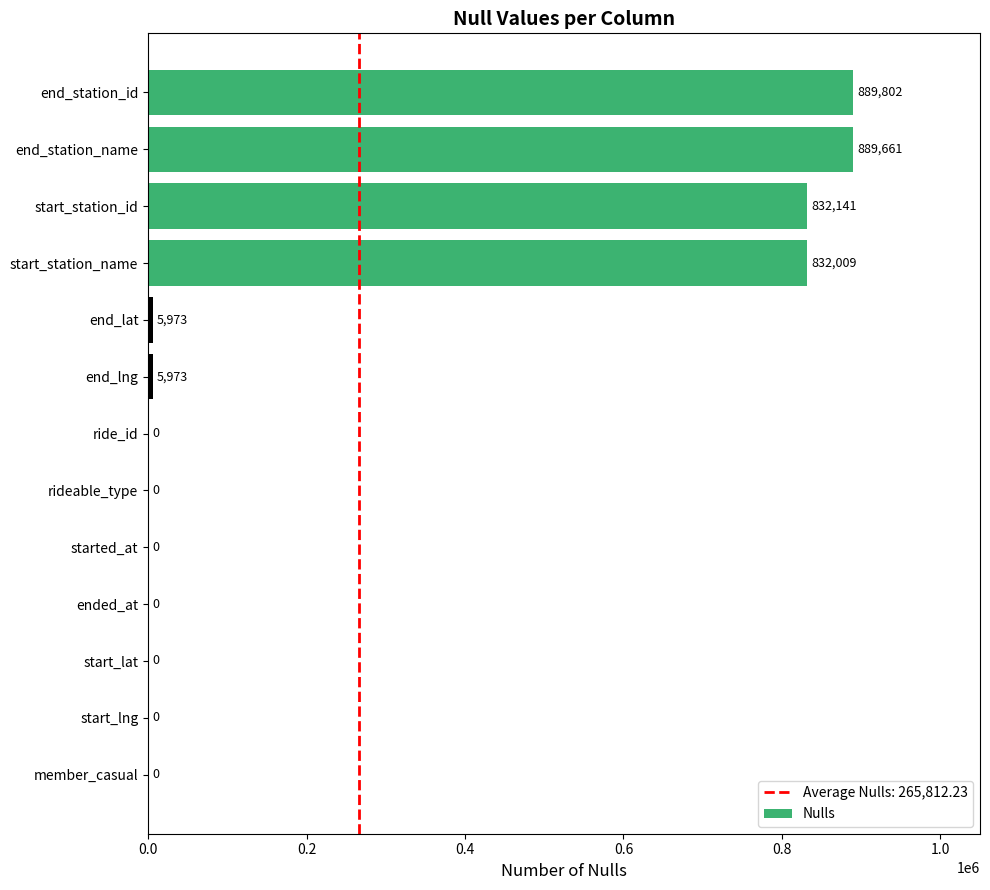

Which label corresponds to the largest value in the chart?

end_station_id